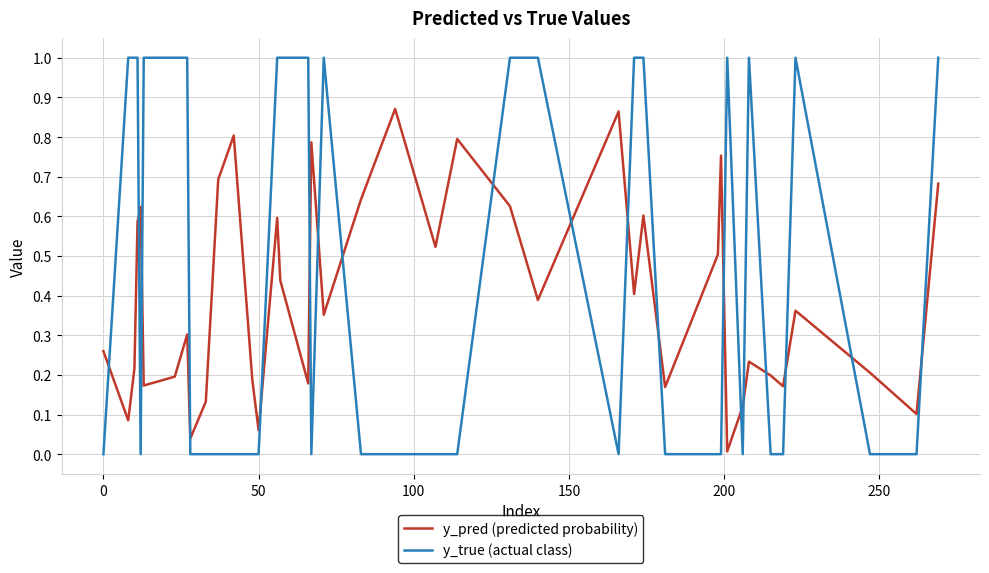

What is the maximum value shown in the chart?

1.0